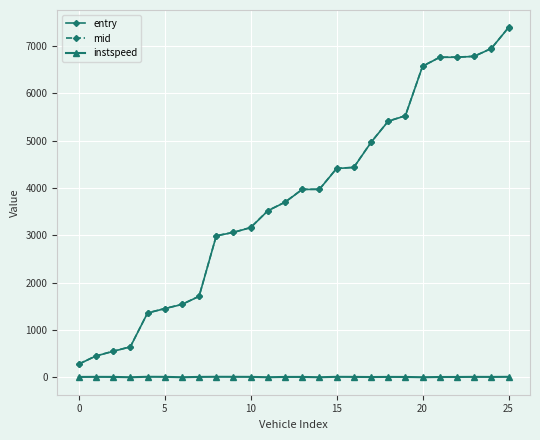

True or false: instspeed and mid cross at least once.

False